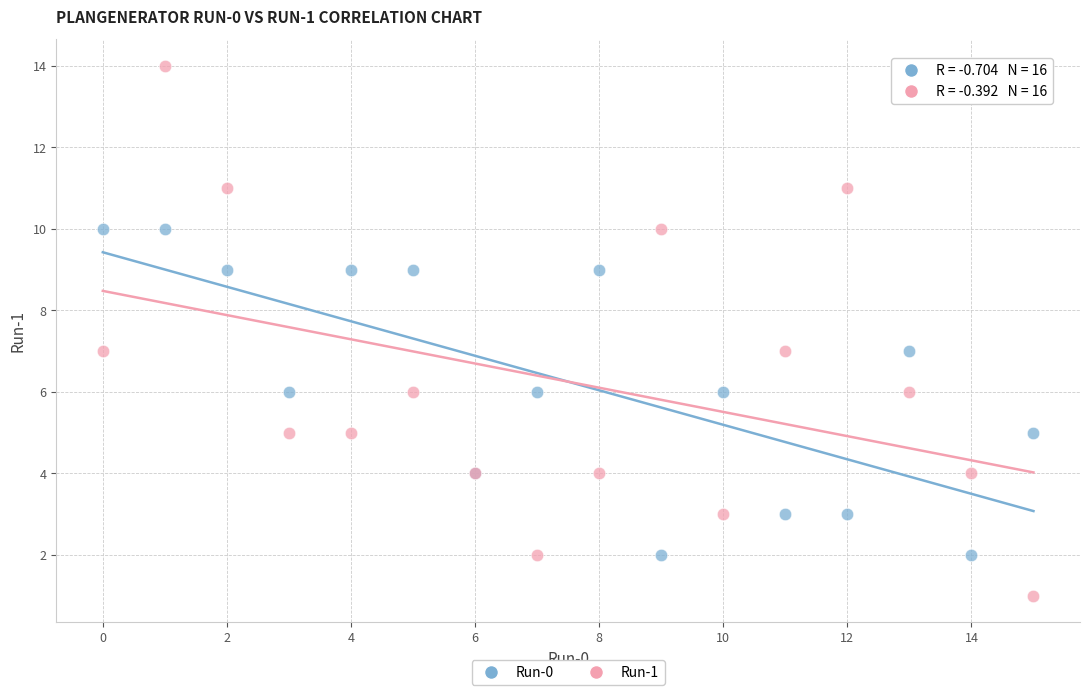

Which series contains the highest Y value?

Run-1